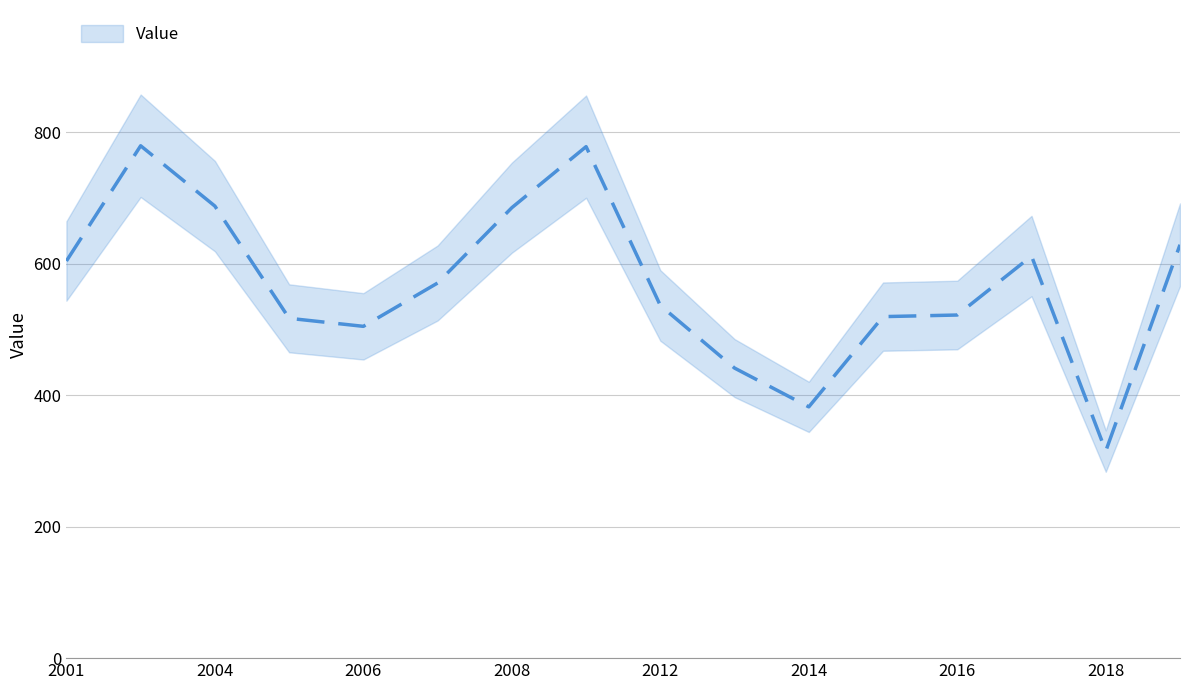

Between 2009-07-15 and 2007-07-15, which is larger?

2009-07-15